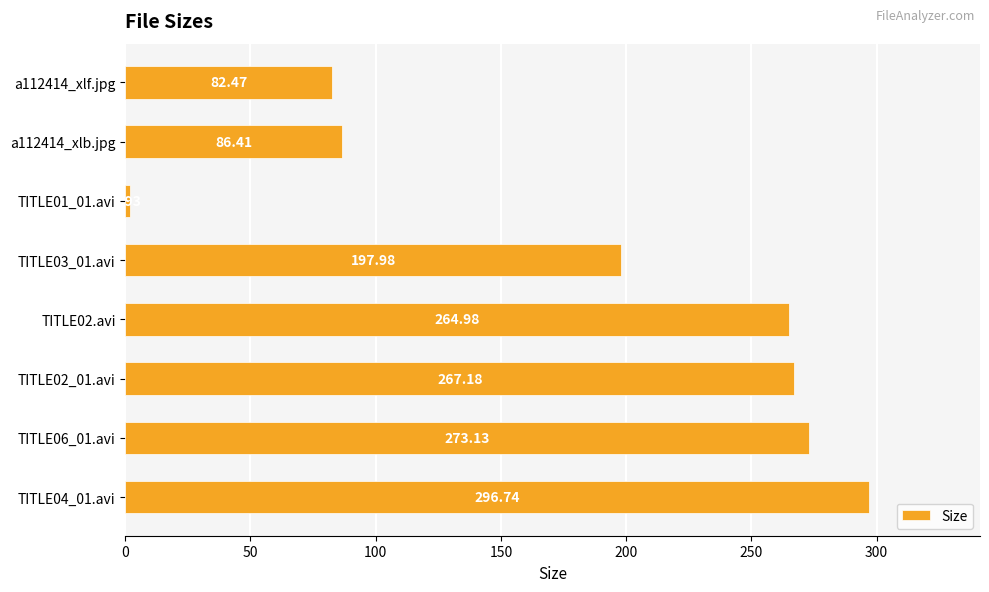

What is the average value?

183.9